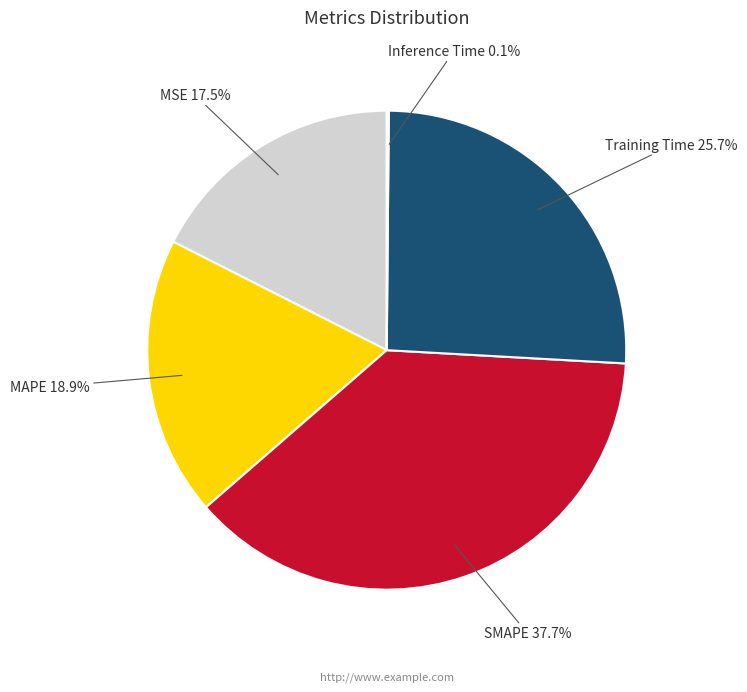

To the nearest percent, what is the average slice percentage?

20%